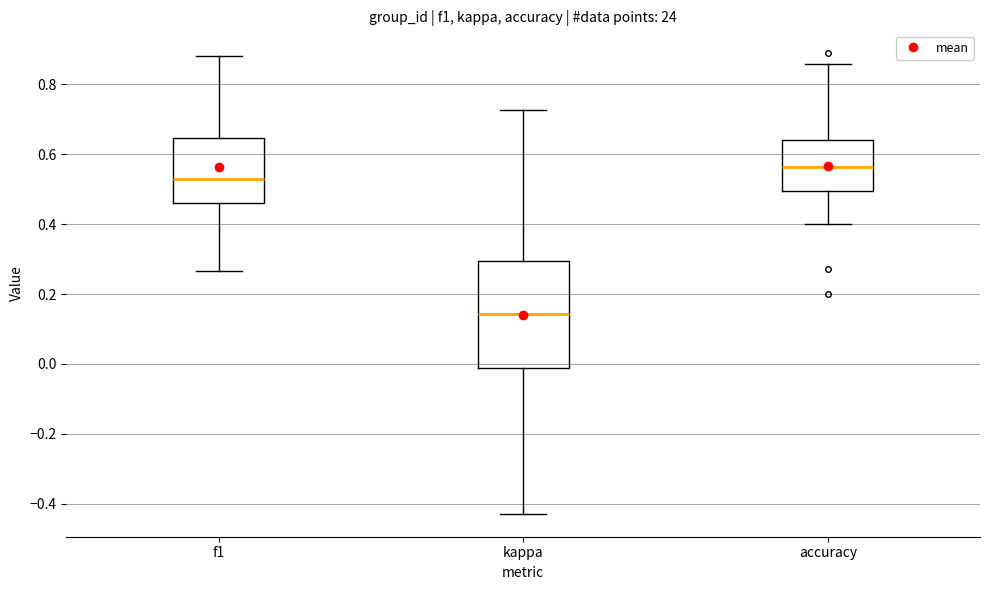

Reading left to right, read every box against the y-axis: the position of its median line, the range the box covers, and the ends of its whiskers. The values are not printed on the chart, so give them approximately, as read against the axis.

f1: median 0.52, box 0.46 to 0.64, whiskers 0.26 to 0.88
kappa: median 0.14, box -0.02 to 0.30, whiskers -0.42 to 0.72
accuracy: median 0.56, box 0.50 to 0.64, whiskers 0.40 to 0.86